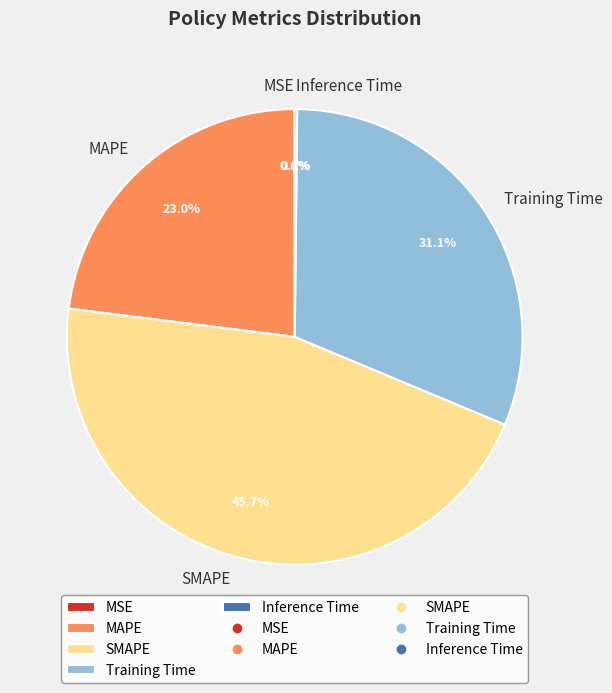

Between MAPE and Training Time, which is larger?

Training Time